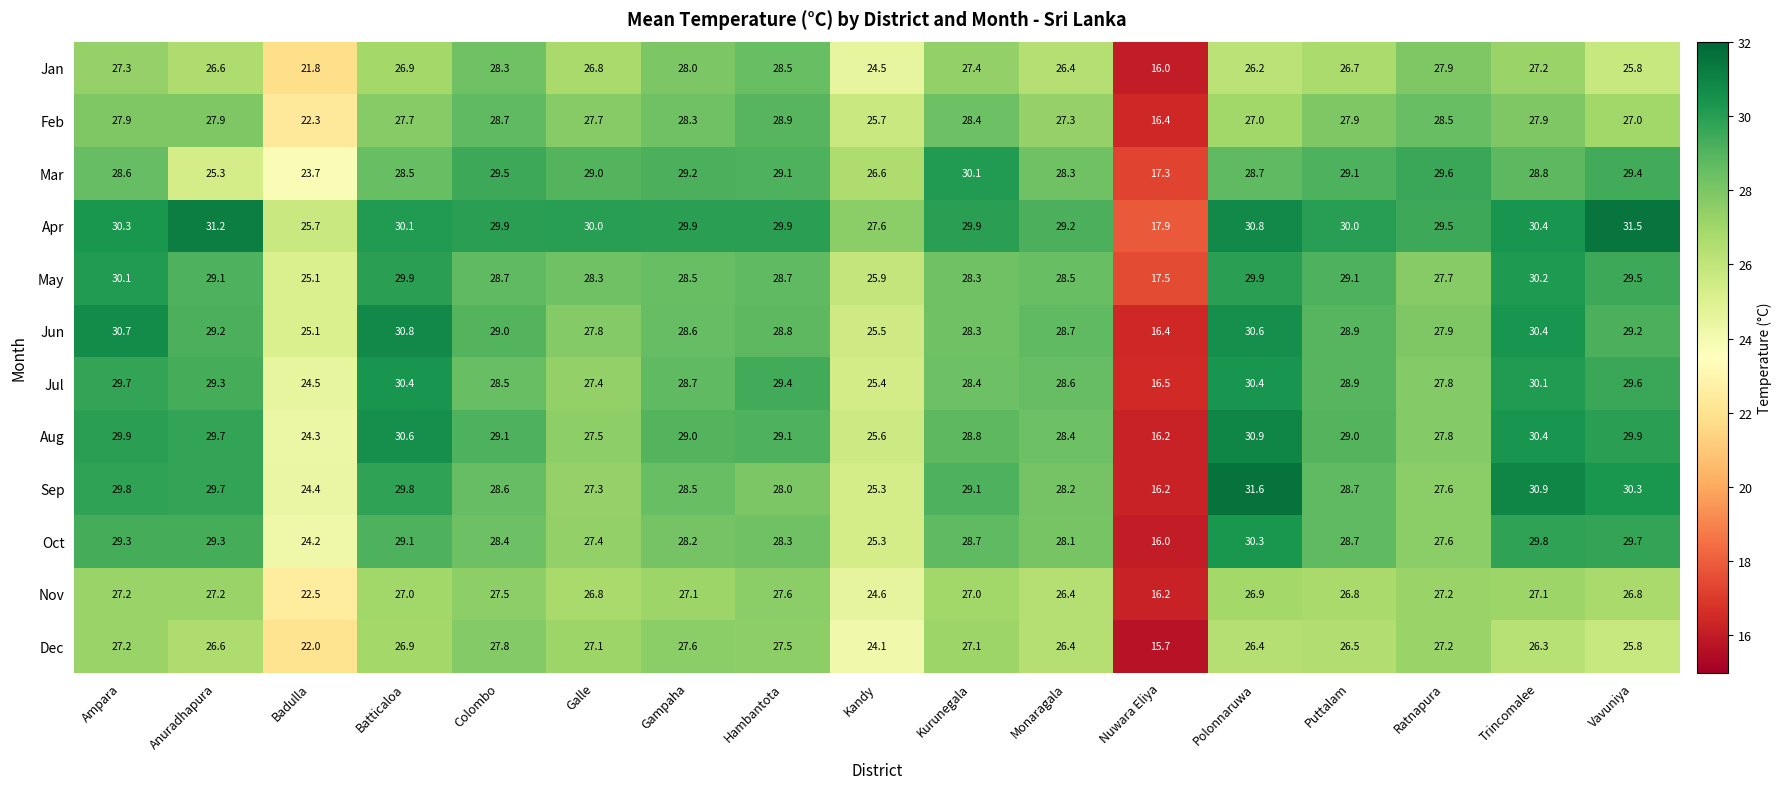

Which series has the largest total across all categories?

Apr